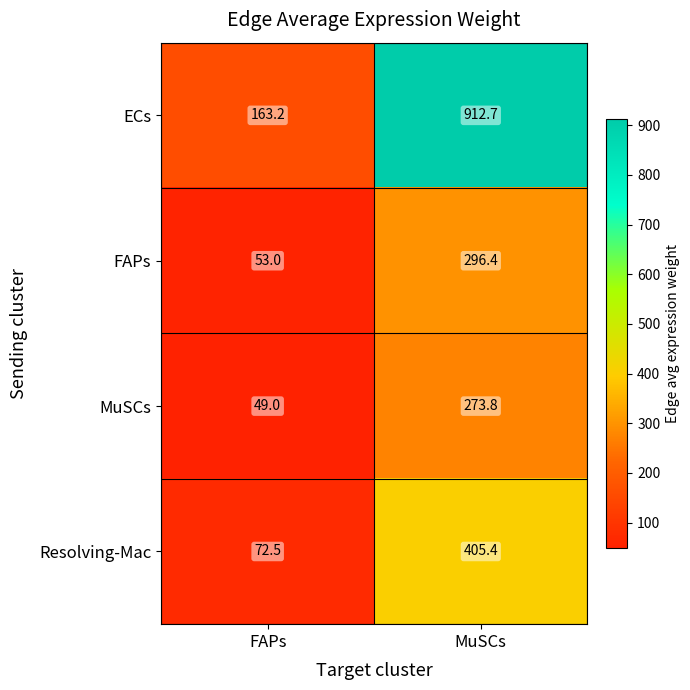

Reading left to right, what are all the values shown in this chart?

ECs: FAPs=163.2	MuSCs=912.7
FAPs: FAPs=53.0	MuSCs=296.4
MuSCs: FAPs=49.0	MuSCs=273.8
Resolving-Mac: FAPs=72.5	MuSCs=405.4